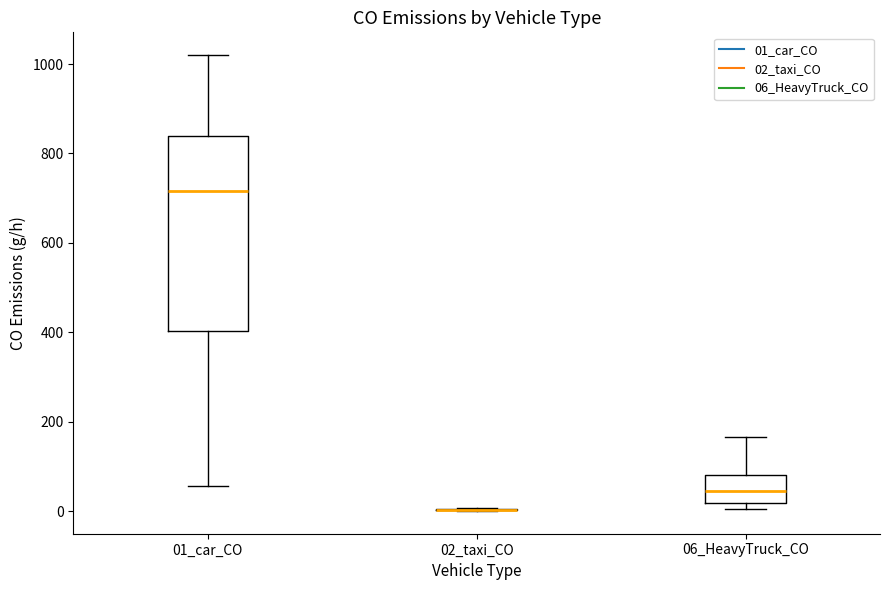

Reading left to right, read every box against the y-axis: the position of its median line, the range the box covers, and the ends of its whiskers. The values are not printed on the chart, so give them approximately, as read against the axis.

01_car_CO: median 720, box 400 to 840, whiskers 60 to 1020
02_taxi_CO: box collapsed to a line at 0, whiskers 0 to 0
06_HeavyTruck_CO: median 40, box 20 to 80, whiskers 0 to 160